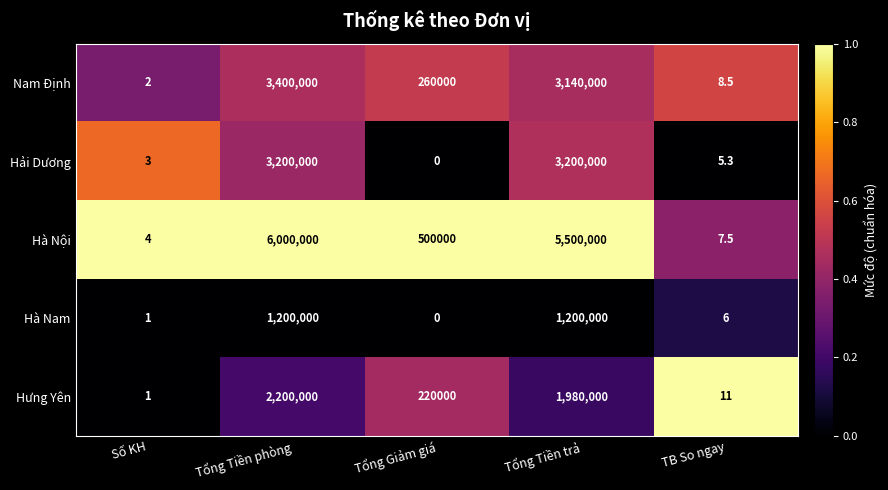

Reading left to right, what are all the values shown in this chart?

Nam Định: 2.0	3400000.0	260000.0	3140000.0	8.5
Hải Dương: 3.0	3200000.0	0.0	3200000.0	5.3
Hà Nội: 4.0	6000000.0	500000.0	5500000.0	7.5
Hà Nam: 1.0	1200000.0	0.0	1200000.0	6.0
Hưng Yên: 1.0	2200000.0	220000.0	1980000.0	11.0